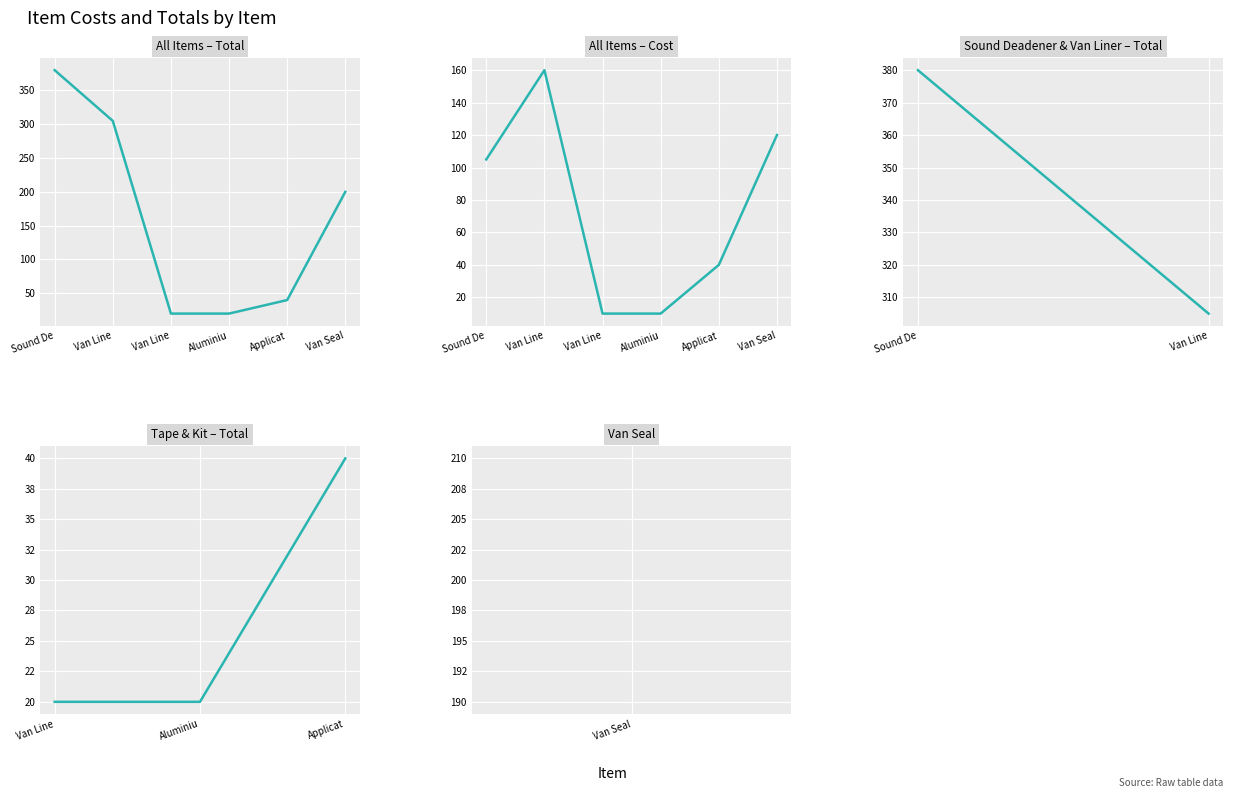

Rank the categories by Total value from highest to lowest.

Sound De, Van Line, Van Seal, Applicat, Van Line, Aluminiu